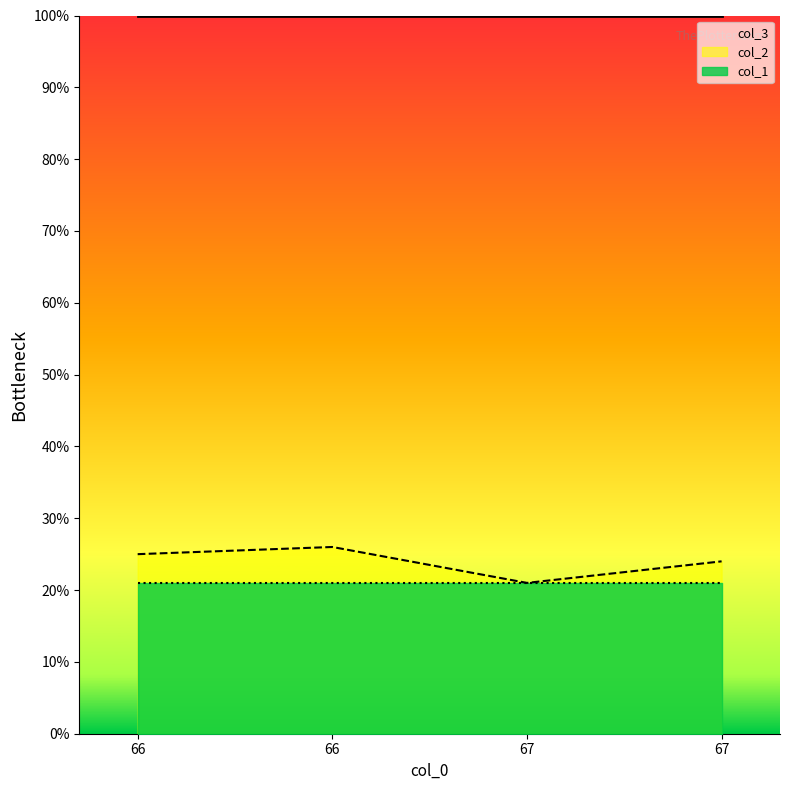

Where is col_3 nearest to the value 100?

66